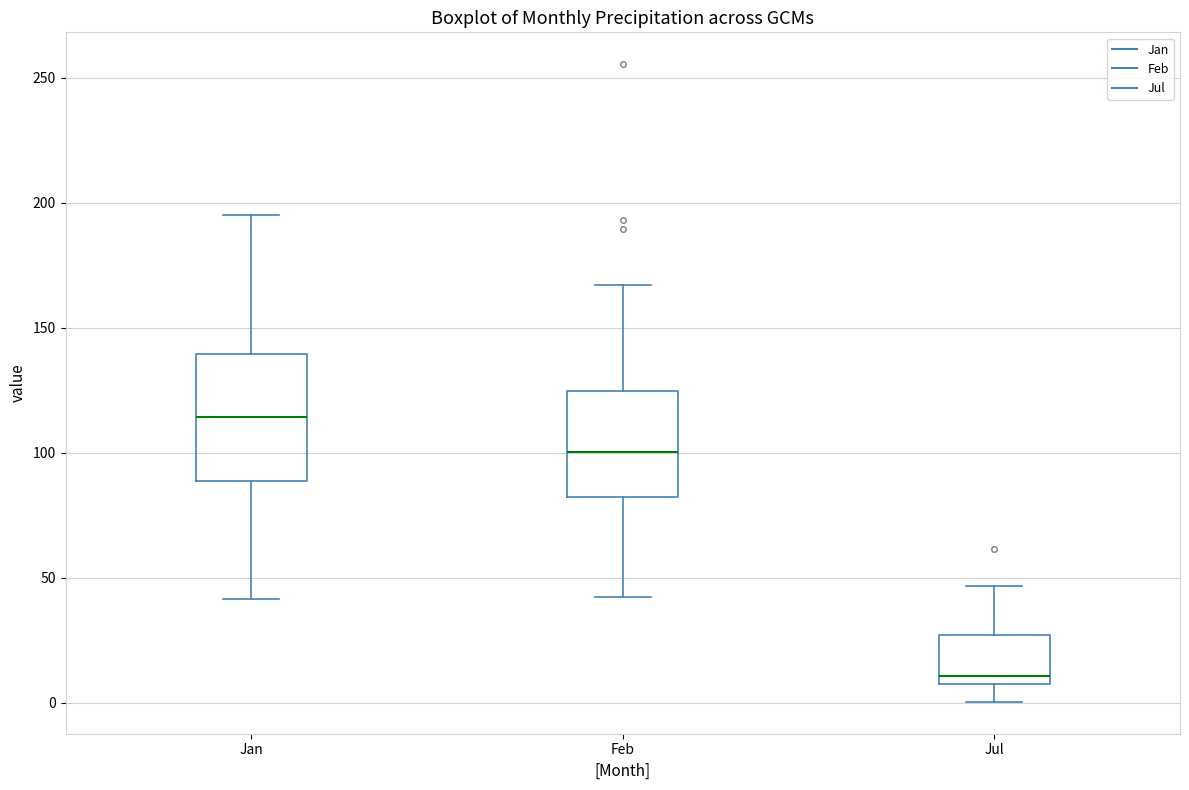

Reading left to right, read every box against the y-axis: the position of its median line, the range the box covers, and the ends of its whiskers. The values are not printed on the chart, so give them approximately, as read against the axis.

Jan: median 115, box 90 to 140, whiskers 40 to 195
Feb: median 100, box 80 to 125, whiskers 45 to 165
Jul: median 10, box 5 to 25, whiskers 0 to 45